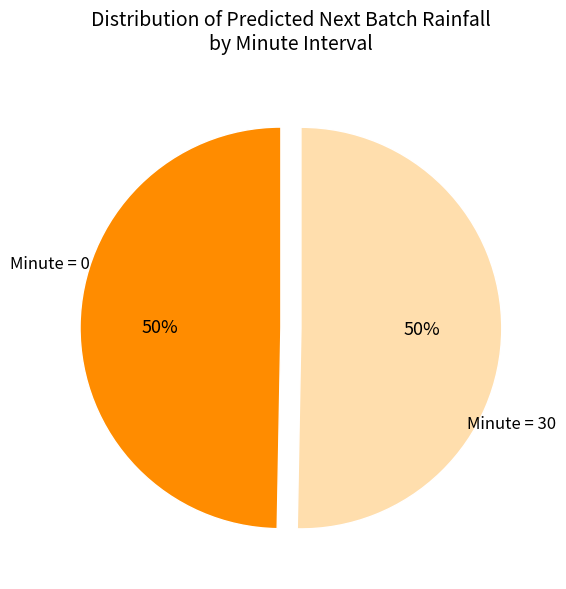

What is the largest slice in the pie chart?

minute=30